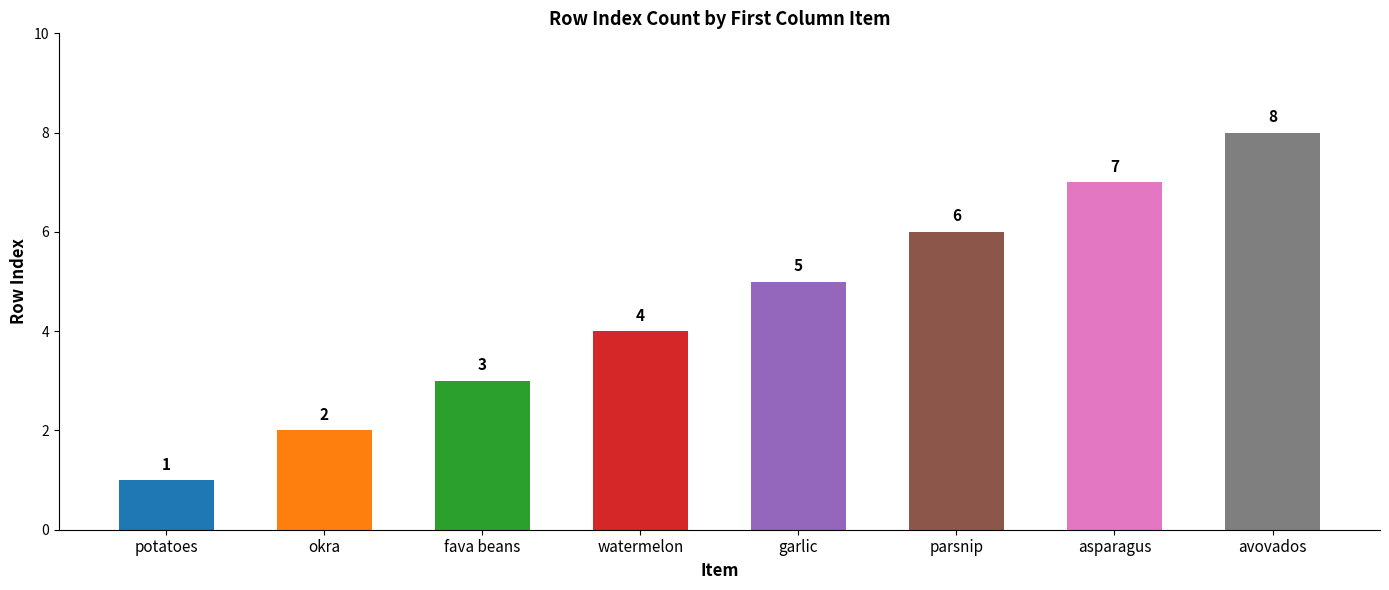

Reading left to right, what are all the values shown in this chart?

potatoes=1	okra=2	fava beans=3	watermelon=4	garlic=5	parsnip=6	asparagus=7	avovados=8